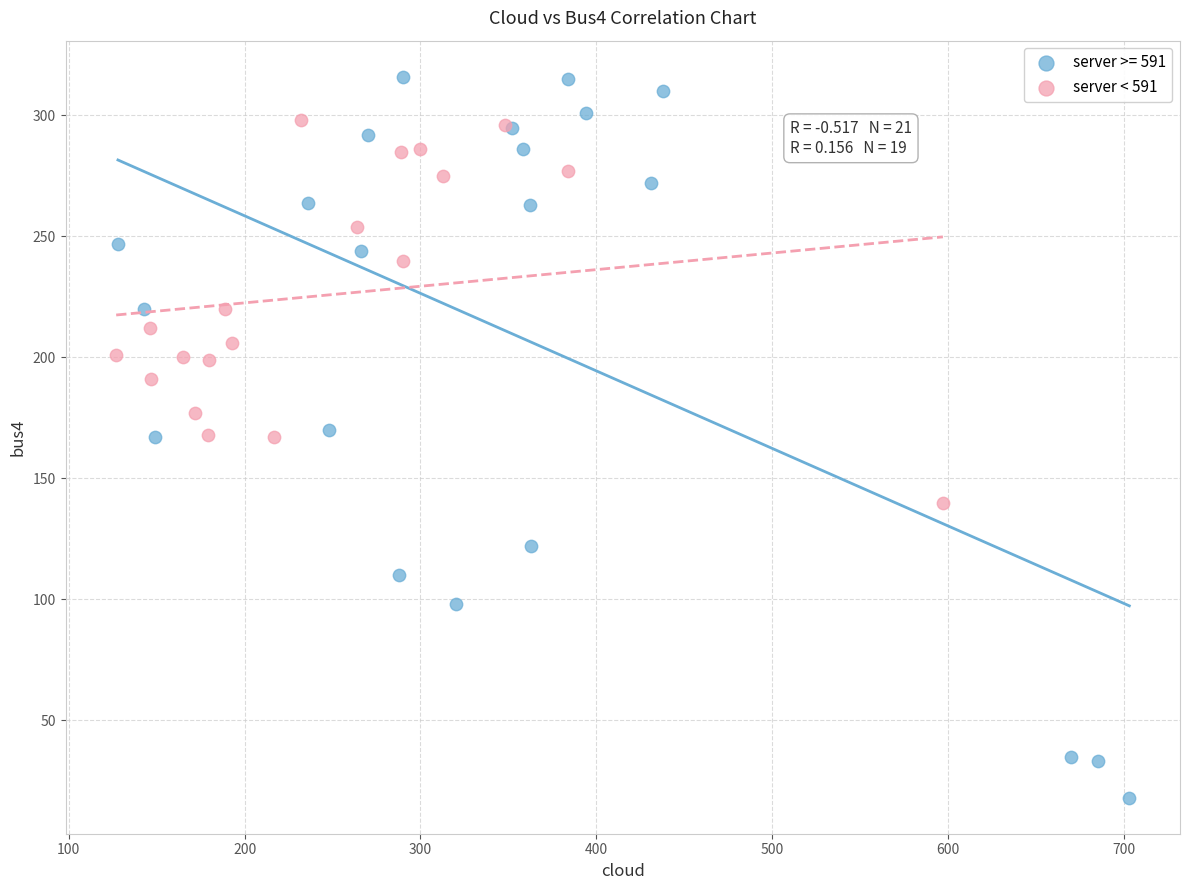

Which series reaches the maximum Y coordinate?

server >= 591